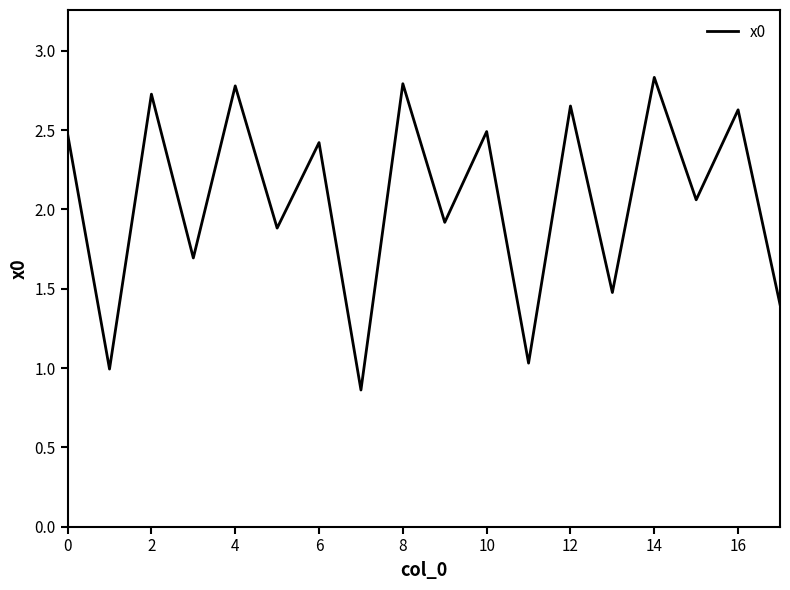

What is the greatest value displayed?

2.8